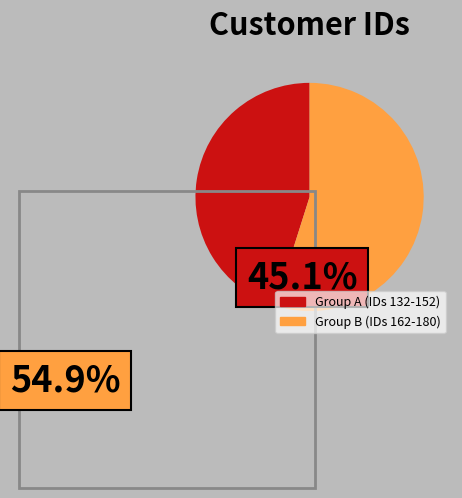

Is there a majority slice in this chart?

Yes